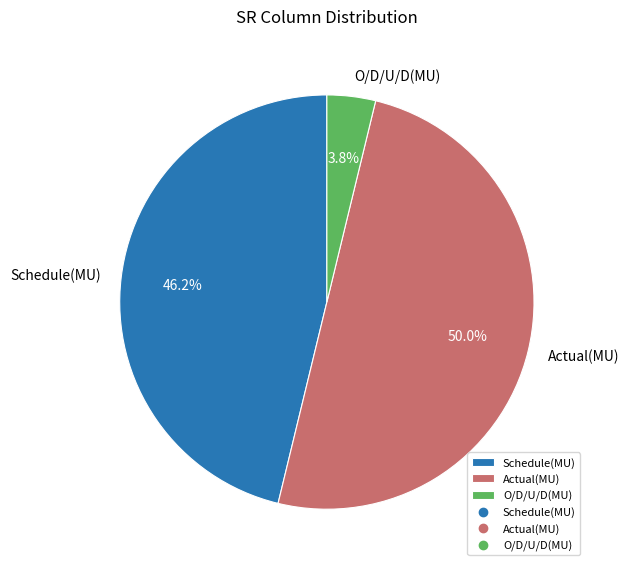

How many slices are in this pie chart?

3